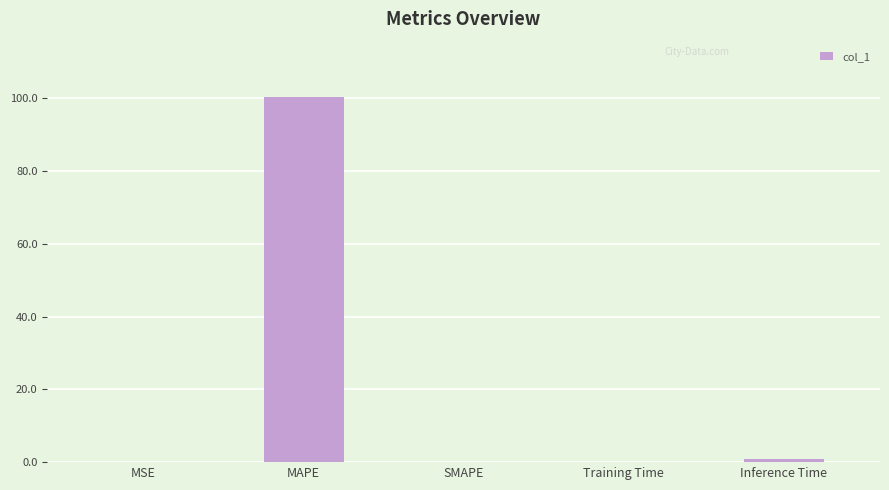

What is the sum of all values?

101.5